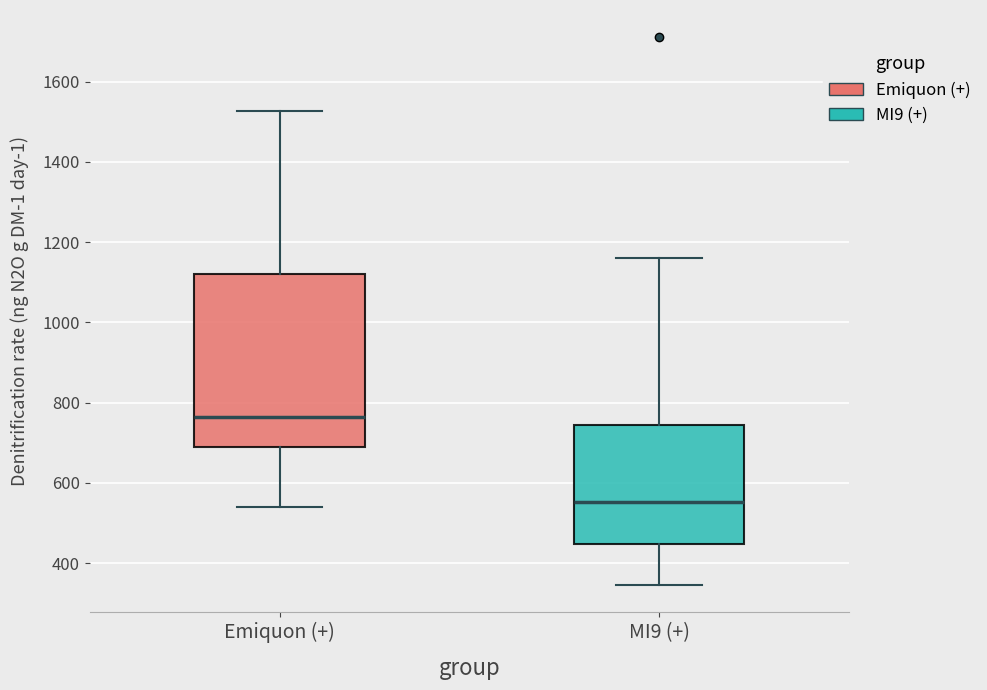

Which box has the highest median line?

Emiquon (+)